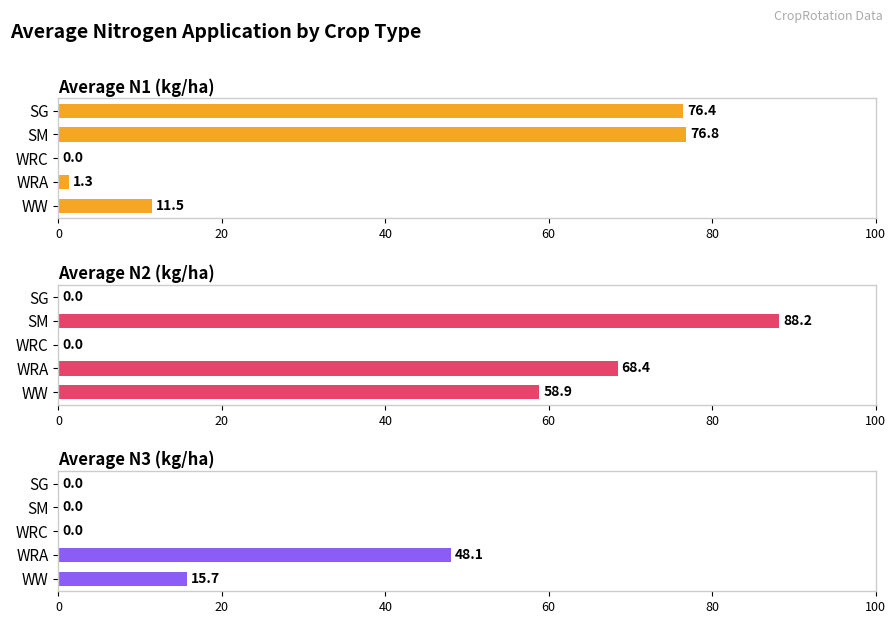

Is it true that Average N3 (kg/ha) equals 0.0 at WRC?

True